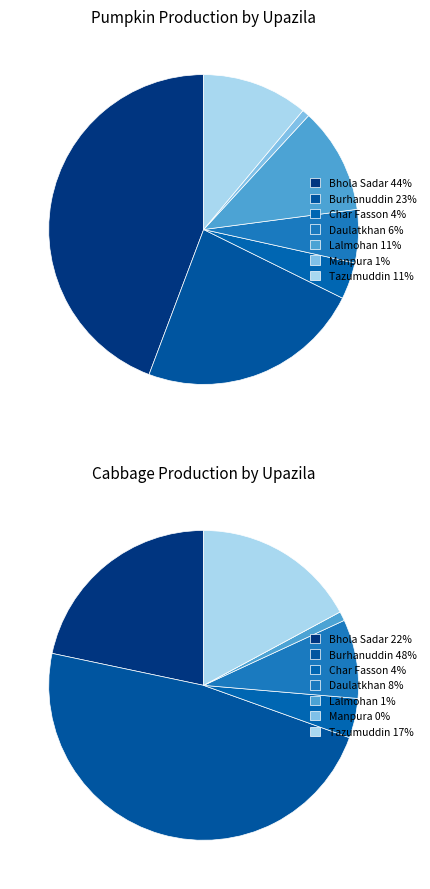

Is there any slice that represents more than half of the pie?

No